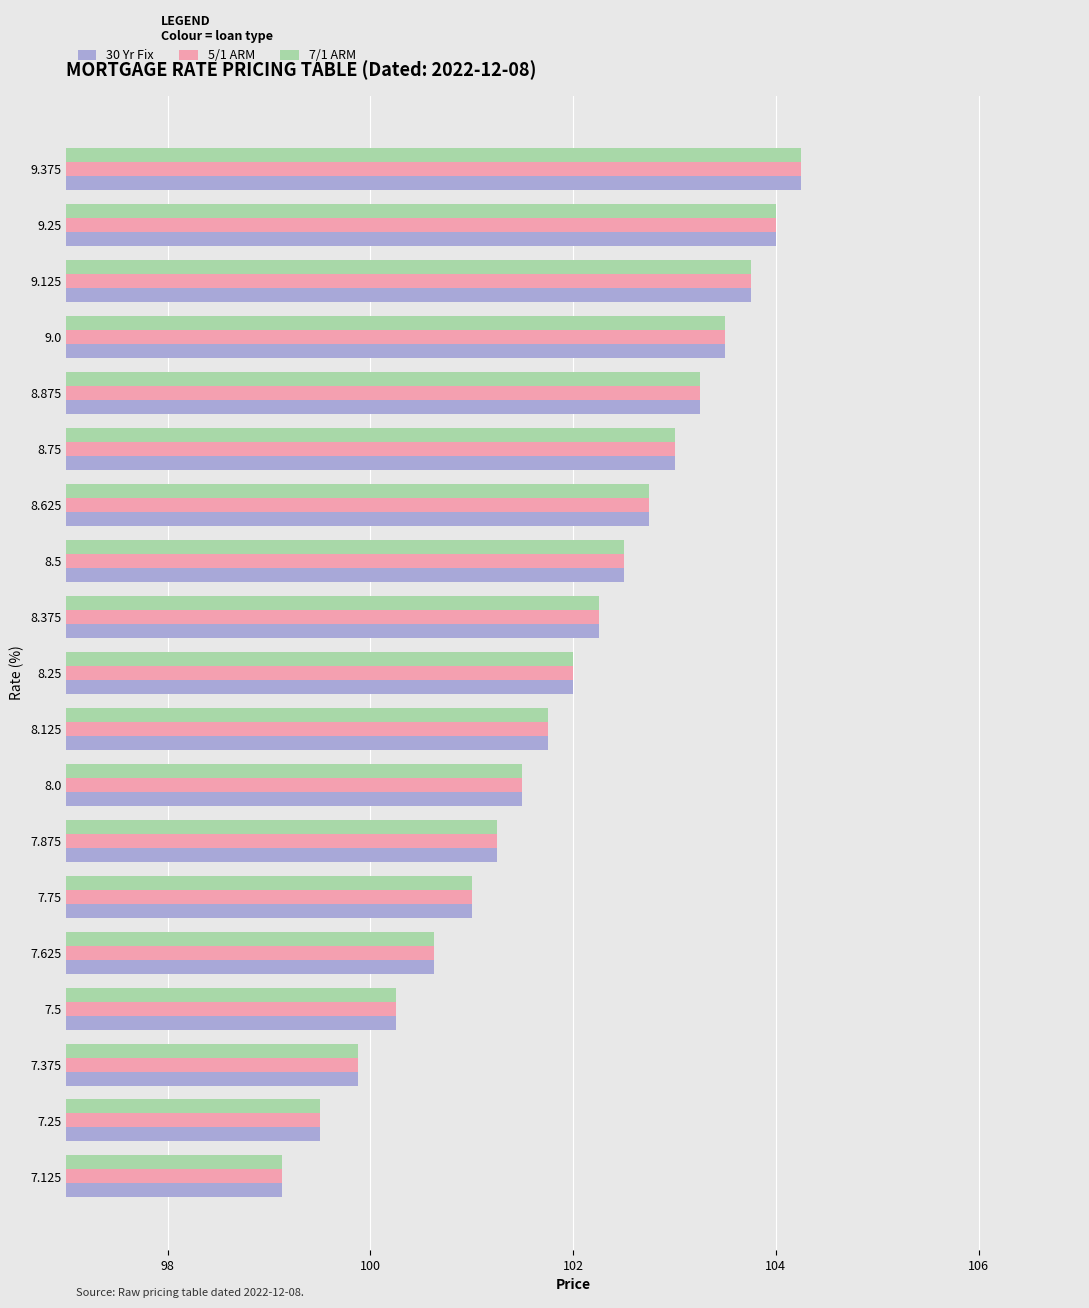

List the labels in order of 5/1 ARM value, smallest first.

7.125, 7.25, 7.375, 7.5, 7.625, 7.75, 7.875, 8.0, 8.125, 8.25, 8.375, 8.5, 8.625, 8.75, 8.875, 9.0, 9.125, 9.25, 9.375